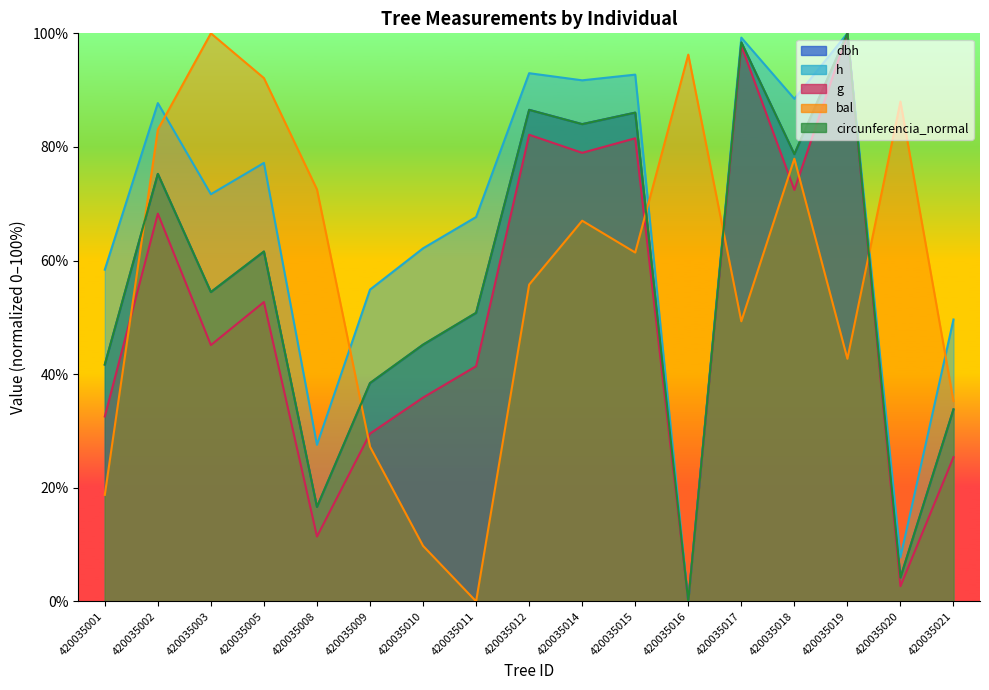

What is the approximate value of g at 420035020?

2.7